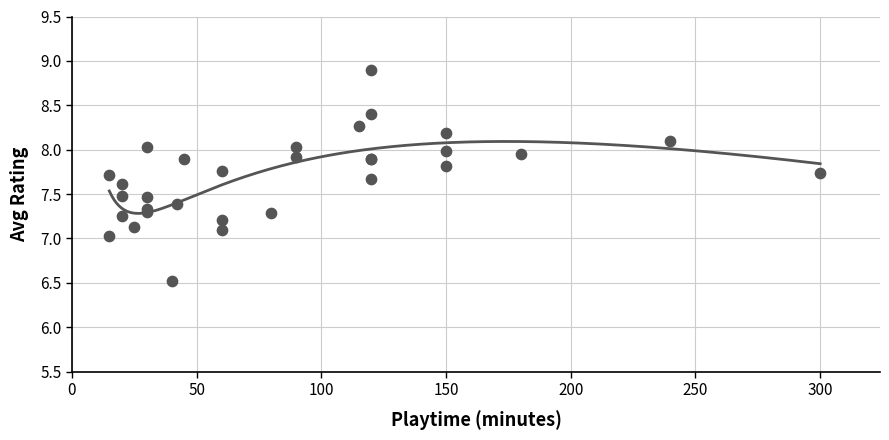

What is the change in value from 60 to 30?

+0.4